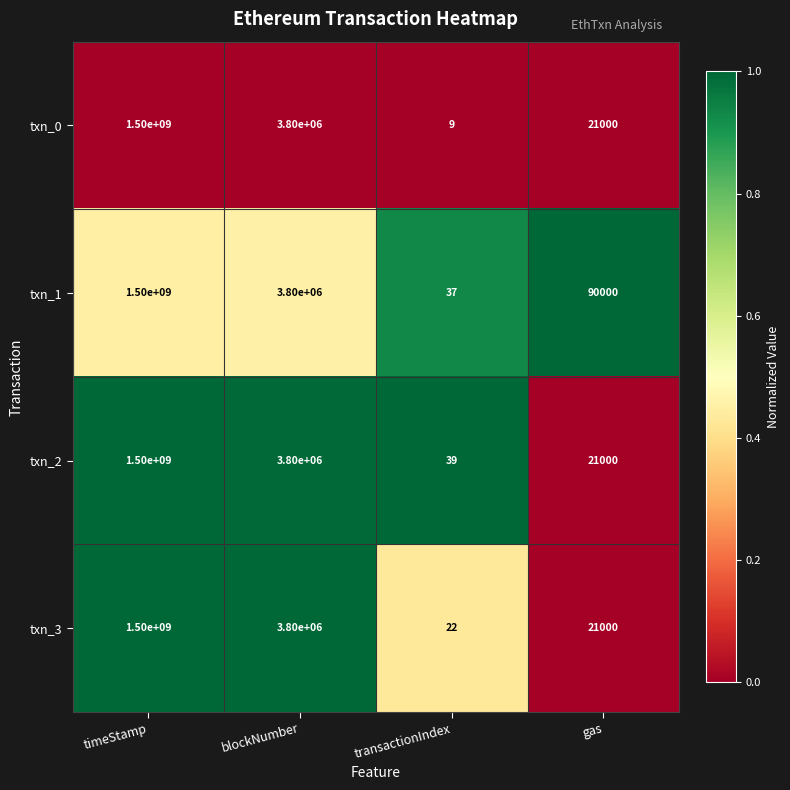

At which category does the chart reach its minimum across all series?

transactionIndex